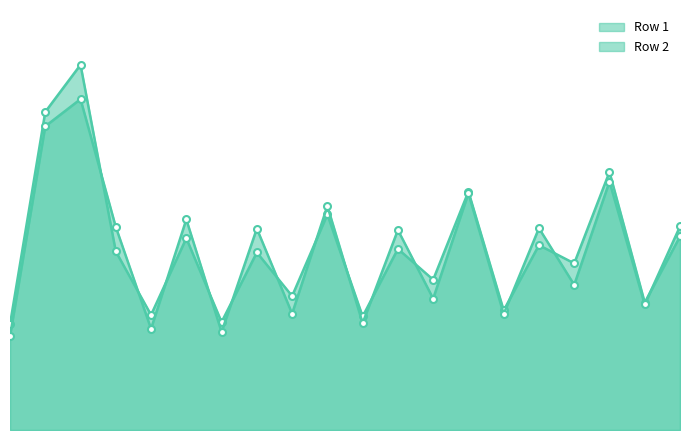

What is the value of the Row 2 point at the 17th from the left?

33.1